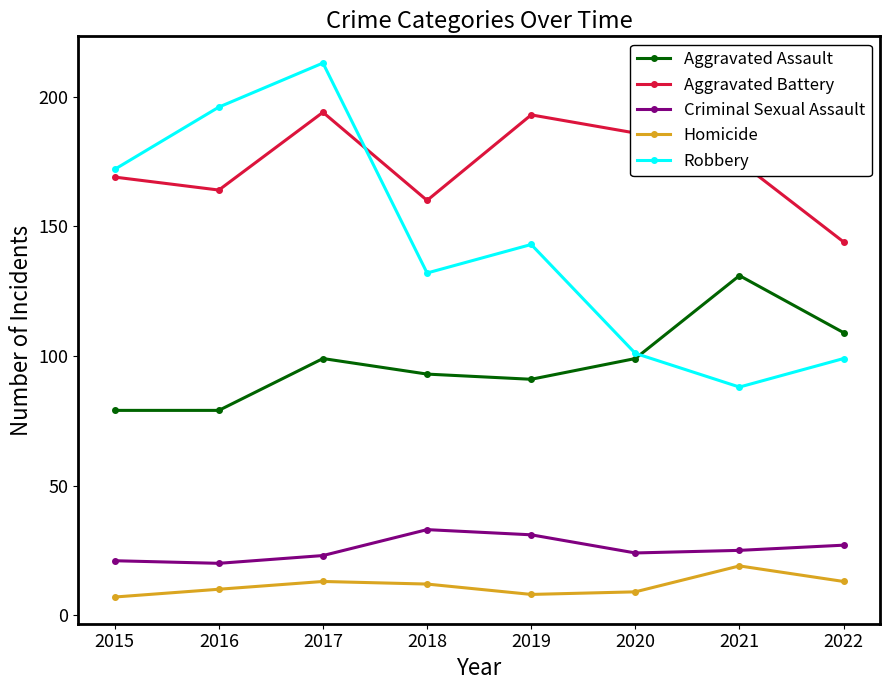

At 2022, list the series in order from smallest to largest.

Homicide, Criminal Sexual Assault, Robbery, Aggravated Assault, Aggravated Battery